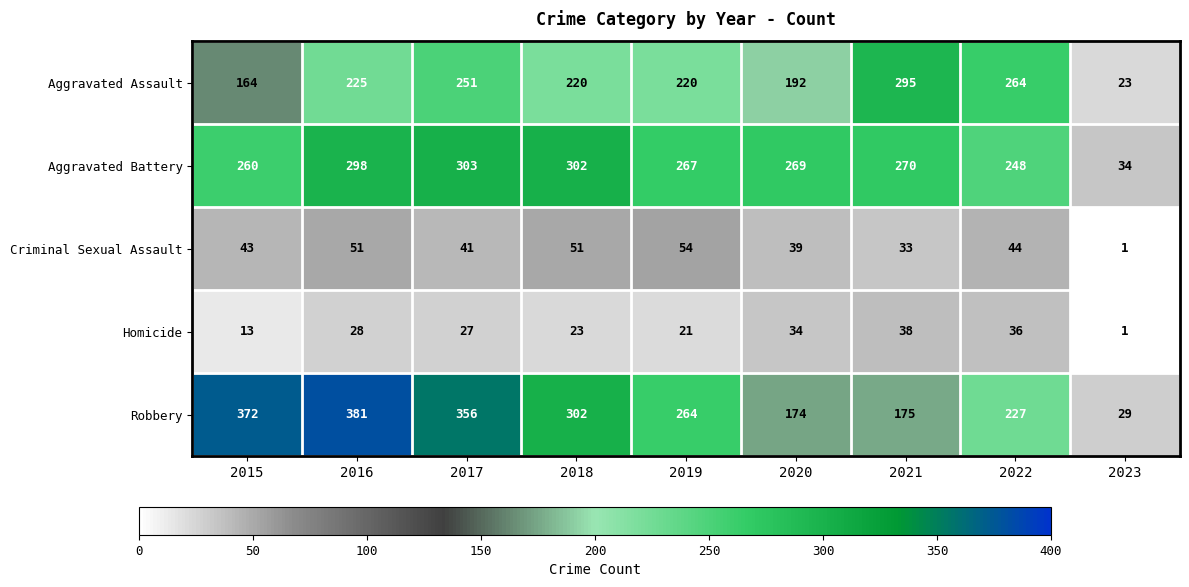

At which label is Aggravated Battery closest to 168?

2022